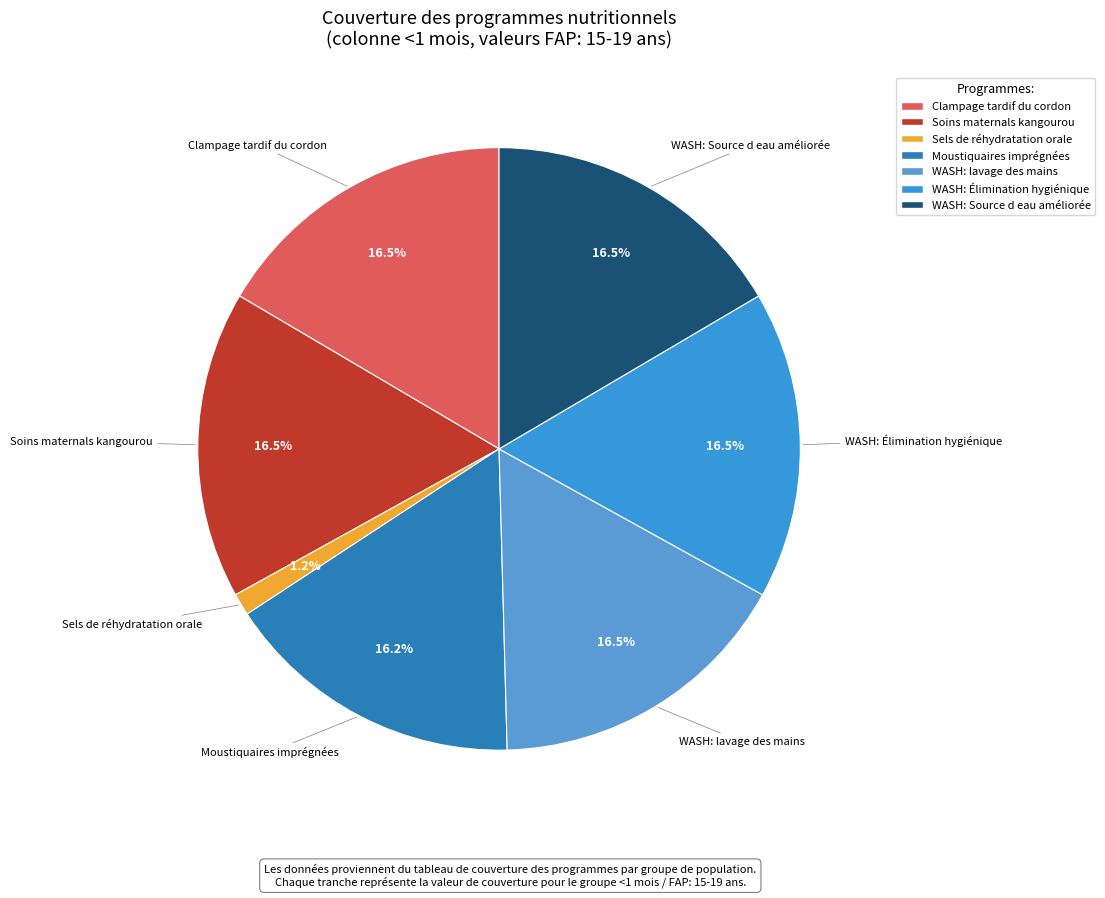

Count the number of slices in the pie.

7